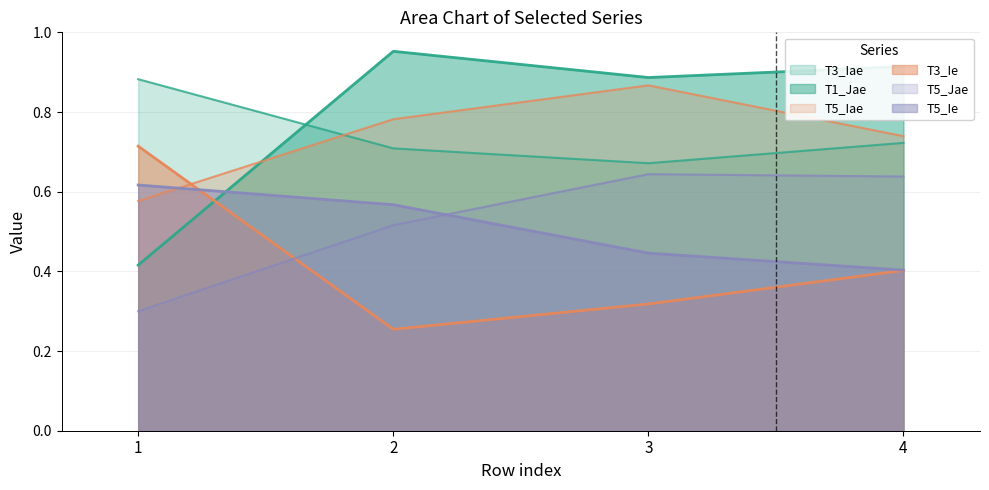

Does the chart display data point markers on the line(s)?

No